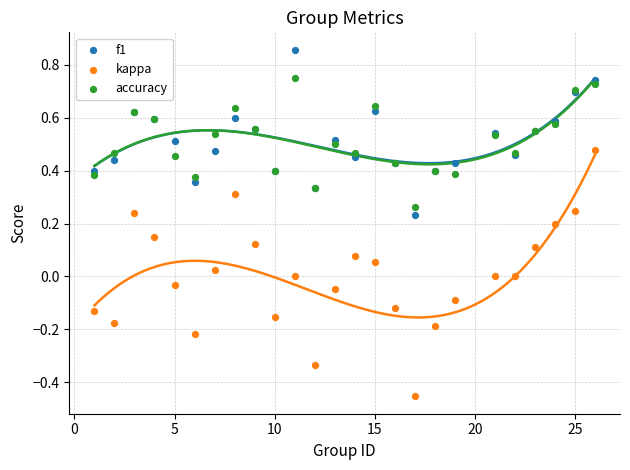

Which series reaches the maximum Y coordinate?

f1